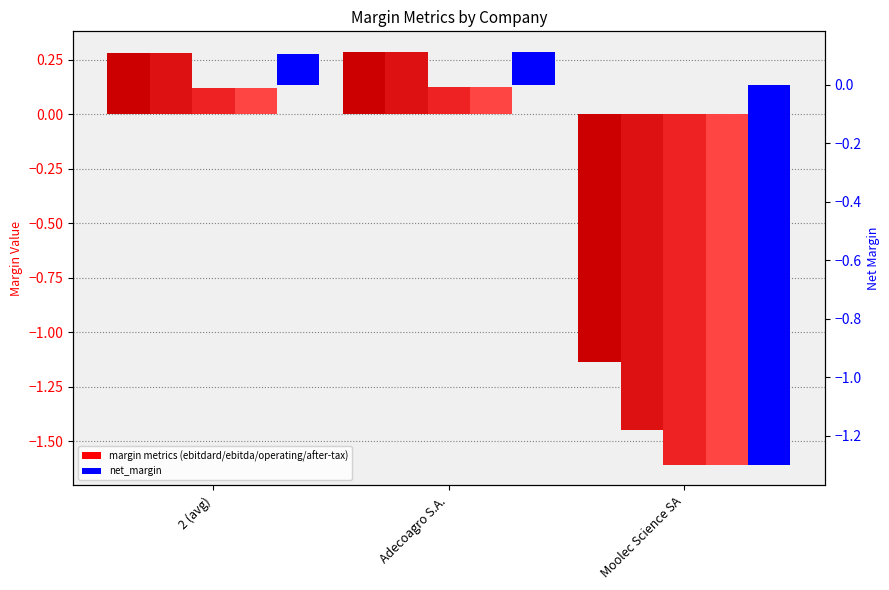

The value of ebitdard_margin at Adecoagro S.A. is 0.3. True or false?

True